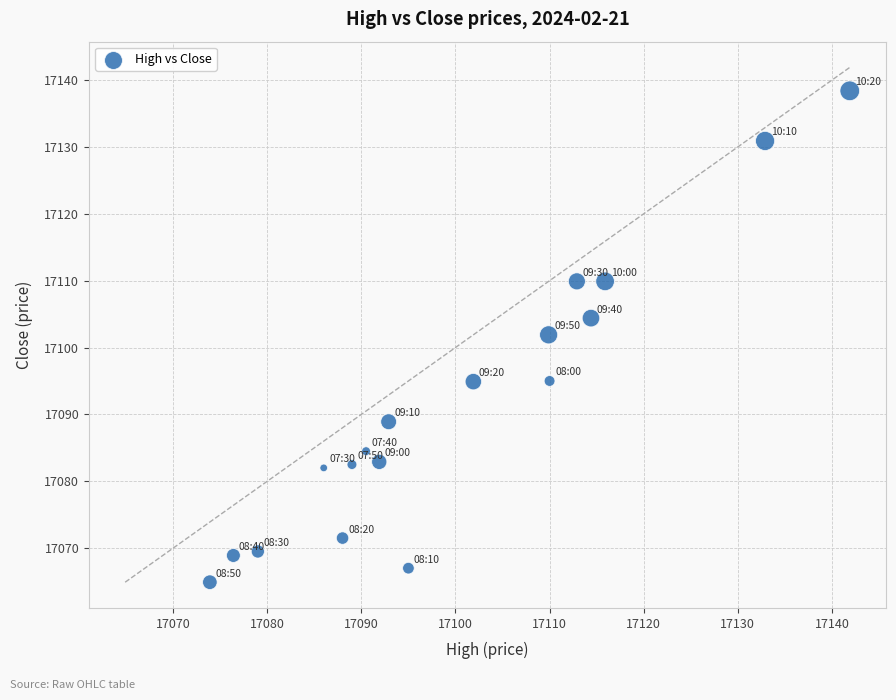

What is the range of Y values (max minus min)?

73.5